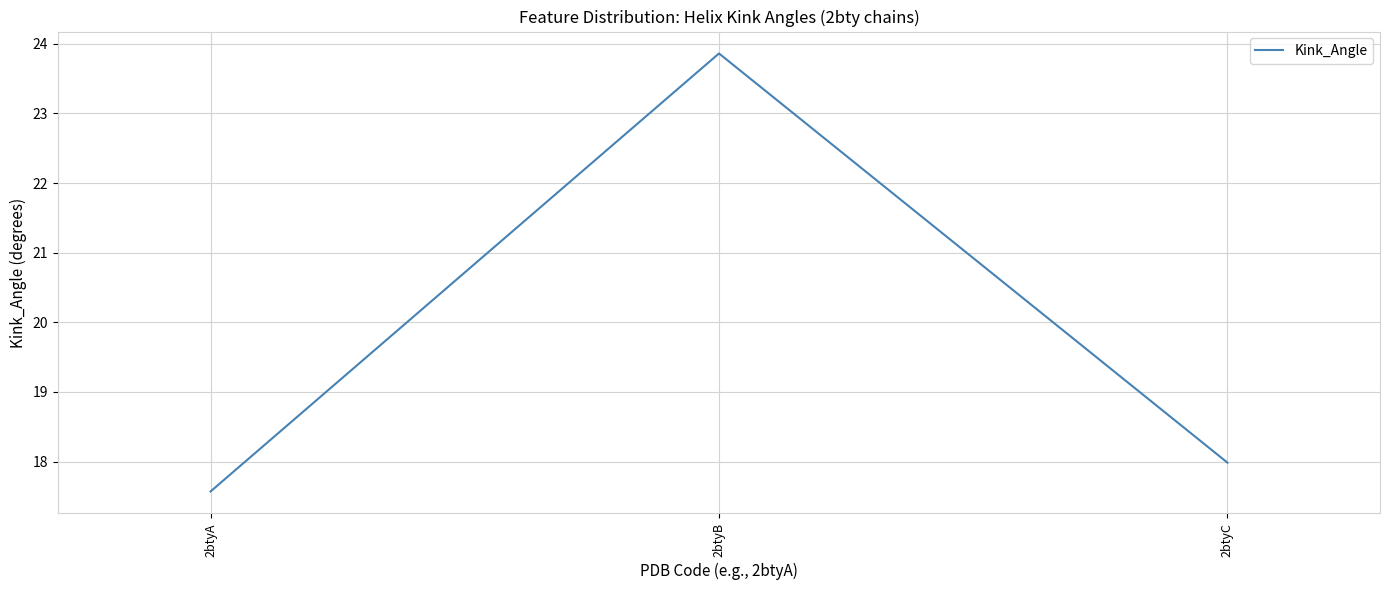

Does the chart have visible grid lines?

Yes